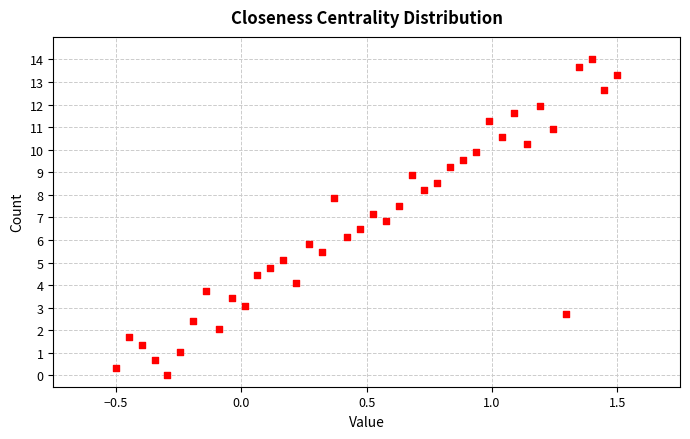

What is the range of X values (max minus min)?

2.0